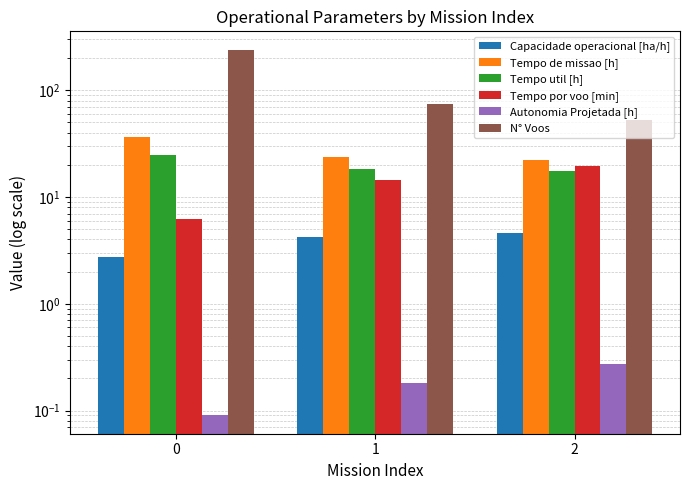

Rank the series by their maximum value, from highest to lowest.

N° Voos, Tempo de missao [h], Tempo util [h], Tempo por voo [min], Capacidade operacional [ha/h], Autonomia Projetada [h]